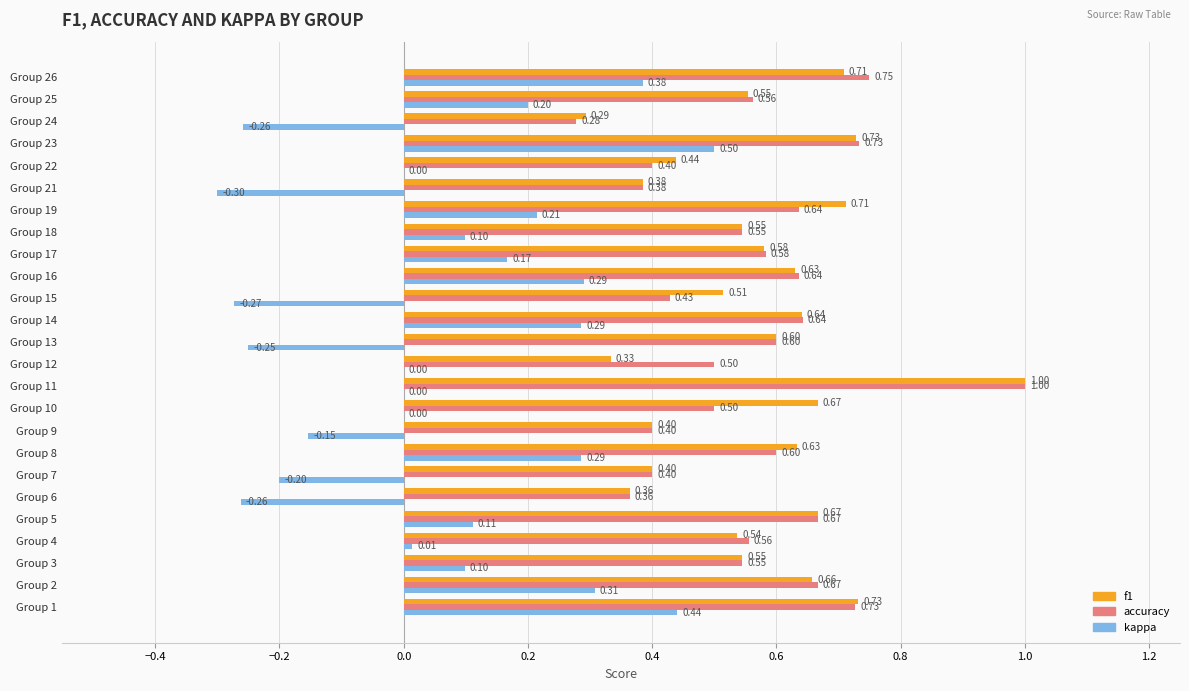

What is the sum of all kappa values?

1.7